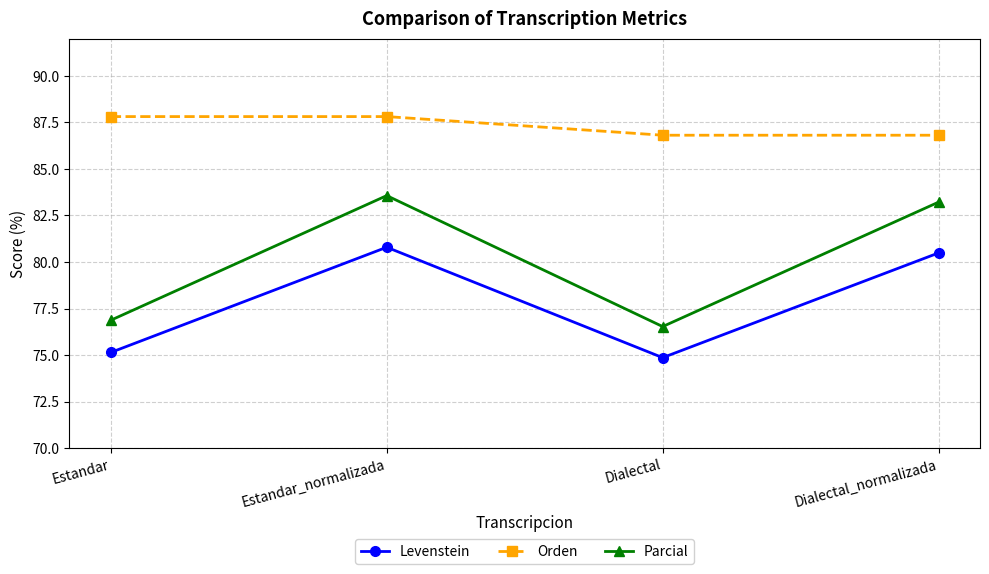

What is the difference between the maximum and minimum values in the Orden series?

1.0